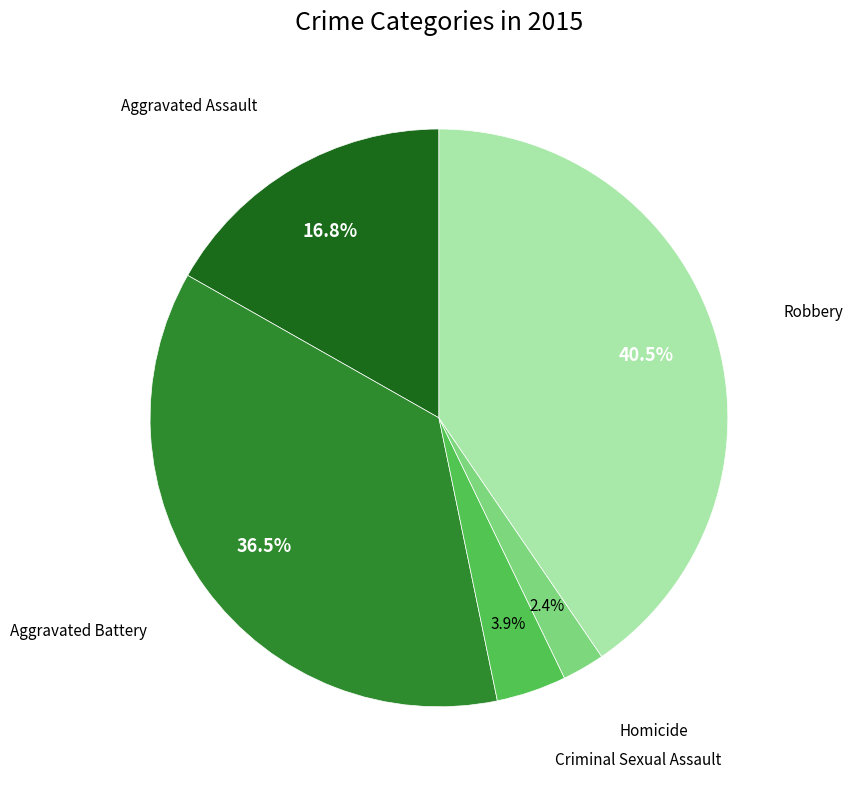

What is the total percentage of Criminal Sexual Assault and Aggravated Battery?

40.4%